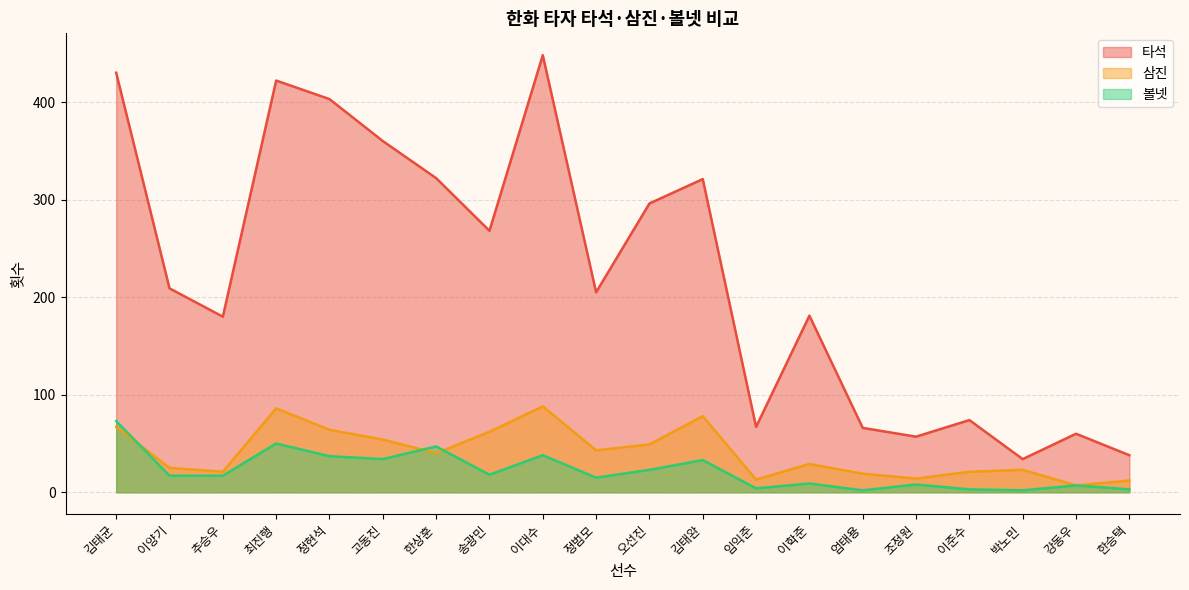

How many values in the 삼진 series exceed 40?

9